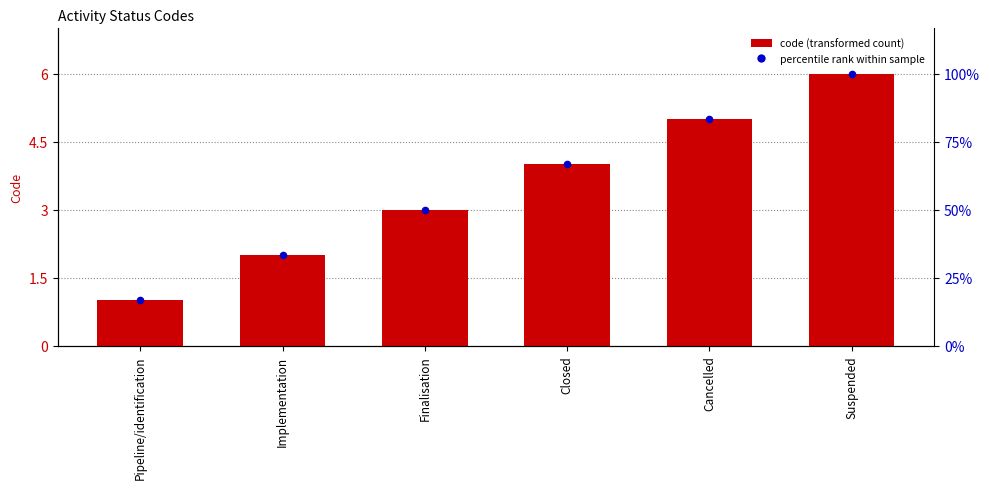

Which has a higher value, Pipeline/identification or Suspended?

Suspended